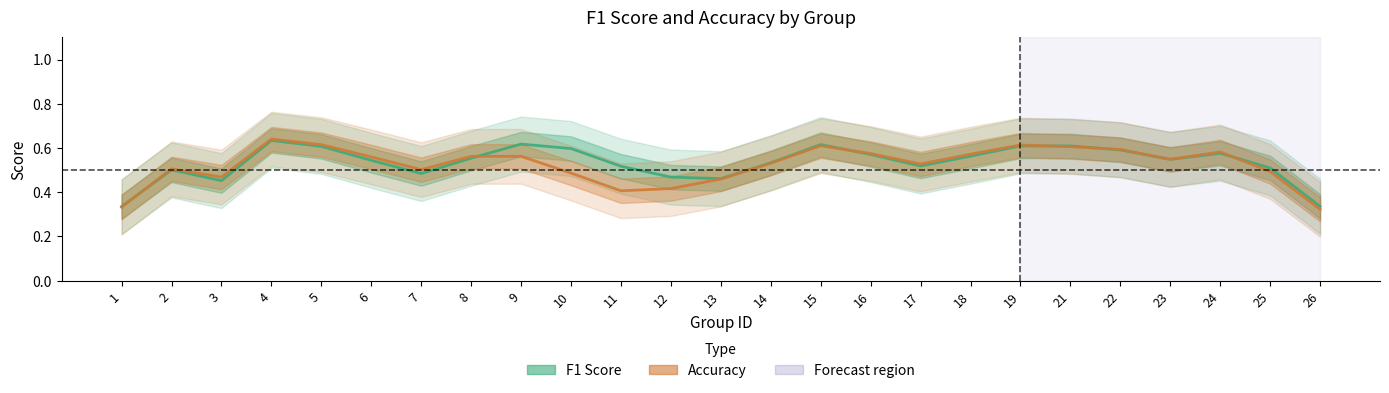

Reading right to left, list all the values displayed in this chart.

F1 Score: 0.3	0.5	0.6	0.5	0.6	0.6	0.6	0.6	0.5	0.6	0.6	0.5	0.5	0.5	0.5	0.6	0.6	0.6	0.5	0.5	0.6	0.6	0.5	0.5	0.3
Accuracy: 0.3	0.5	0.6	0.5	0.6	0.6	0.6	0.6	0.5	0.6	0.6	0.5	0.5	0.4	0.4	0.5	0.6	0.6	0.5	0.6	0.6	0.6	0.5	0.5	0.3